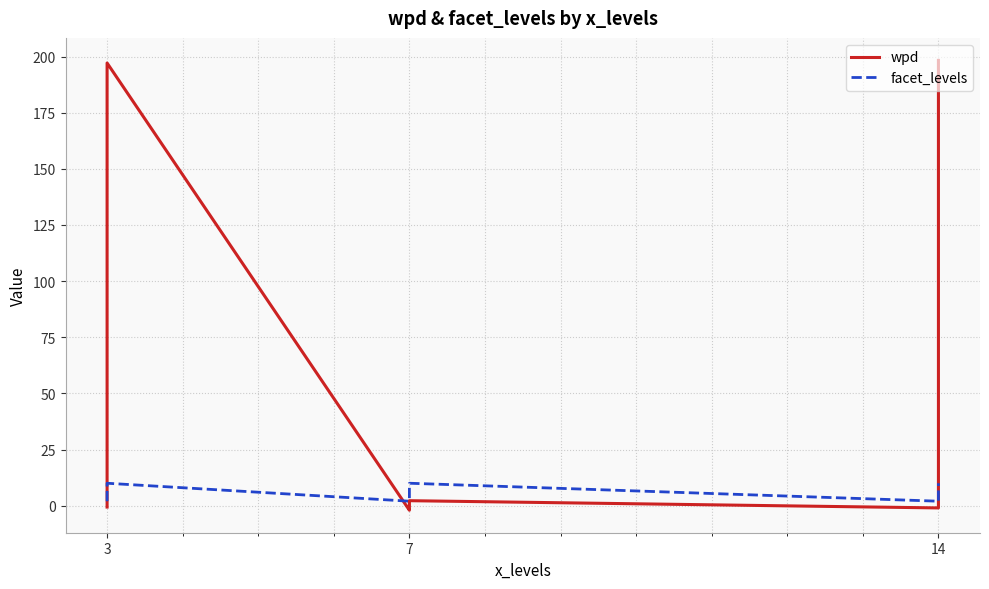

At how many categories does at least one series exceed 108?

2